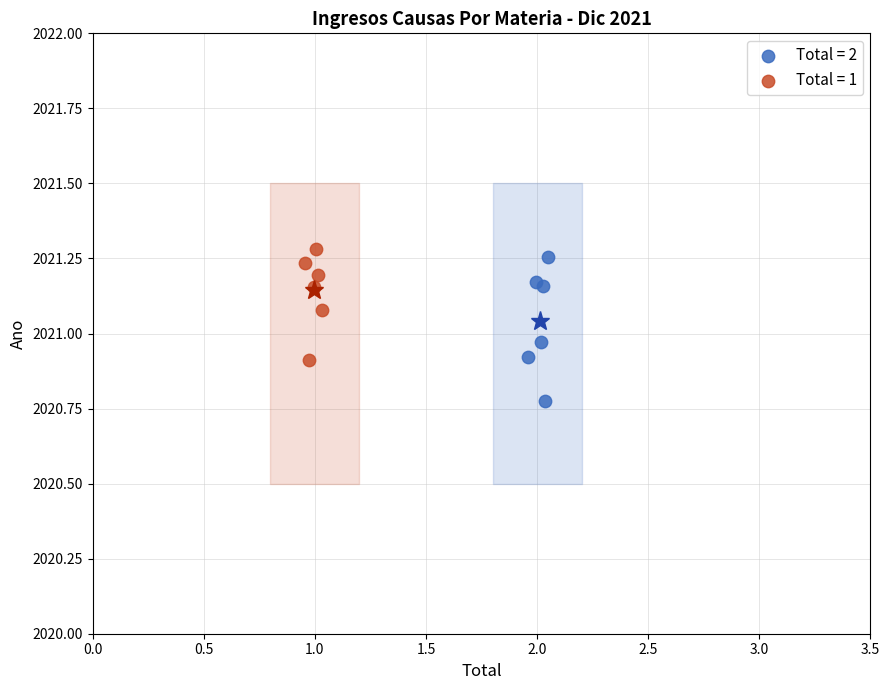

Which series contains the lowest Y value?

Total = 2